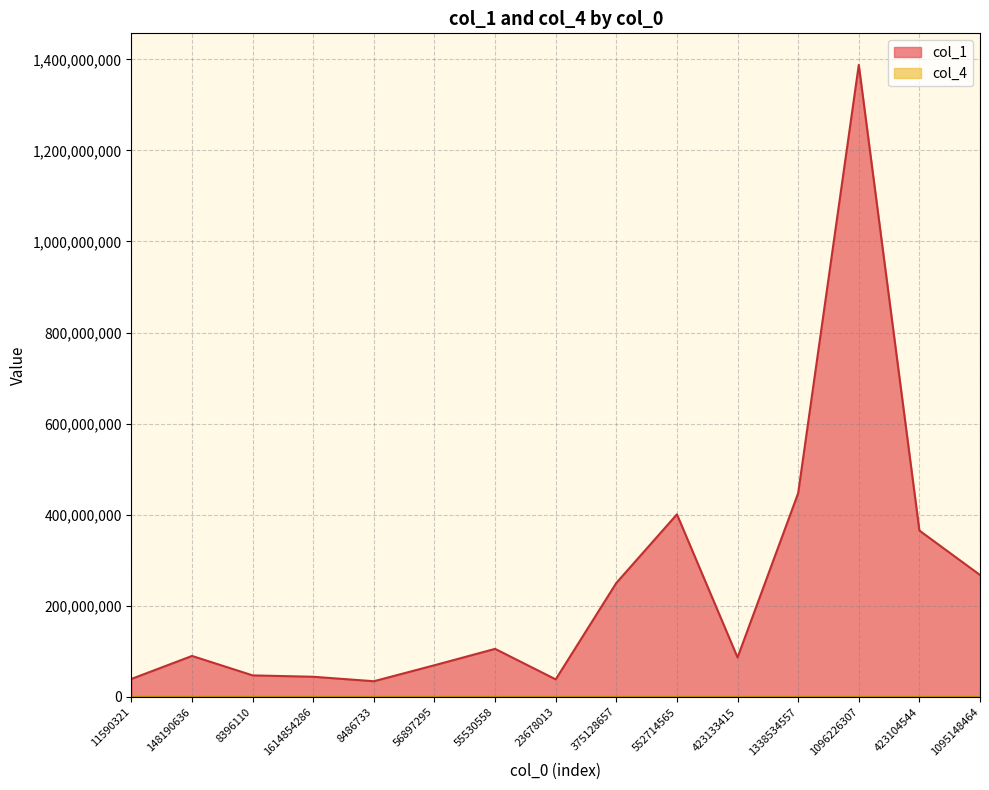

At which category does col_1 reach its first local peak?

148190636